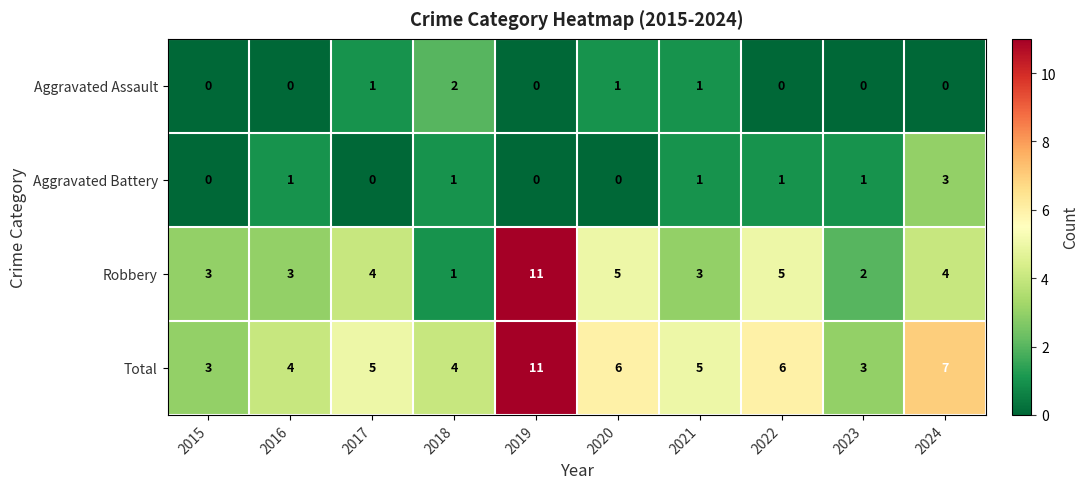

Count the Robbery values in the range 3 to 5.

7